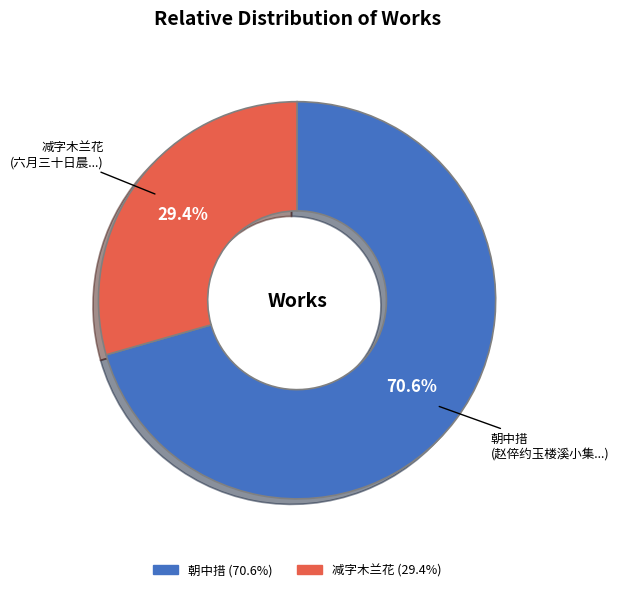

Is there a majority slice in this chart?

Yes